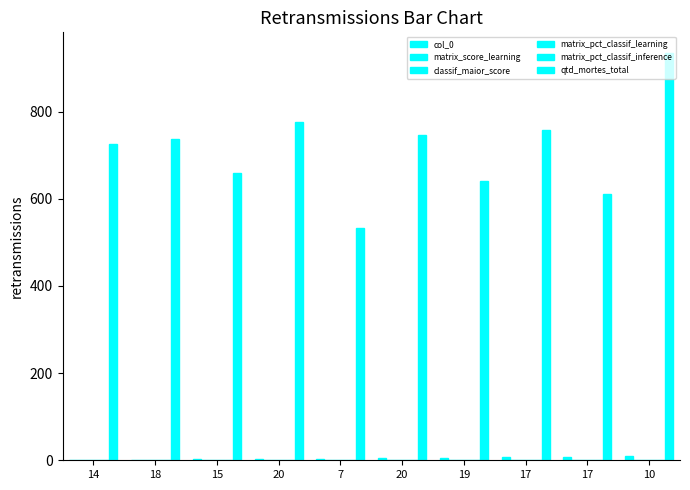

Which series has the largest range (max minus min)?

qtd_mortes_total